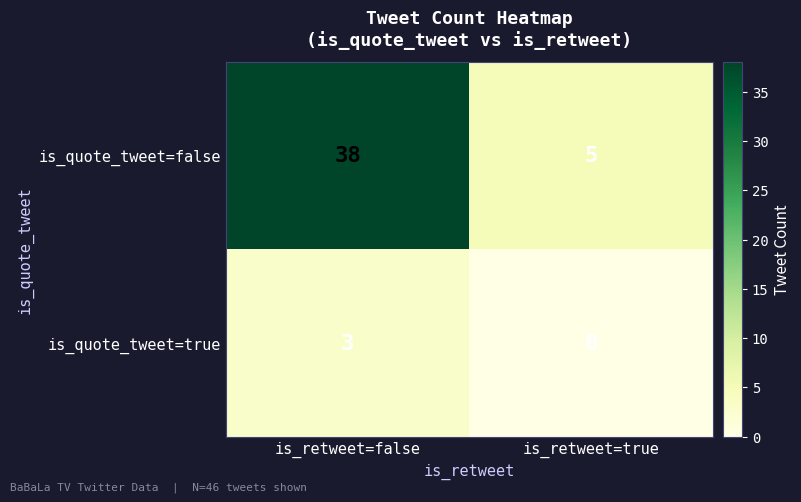

What is the sum of the is_quote_tweet=true values at is_retweet=true and is_retweet=false?

3